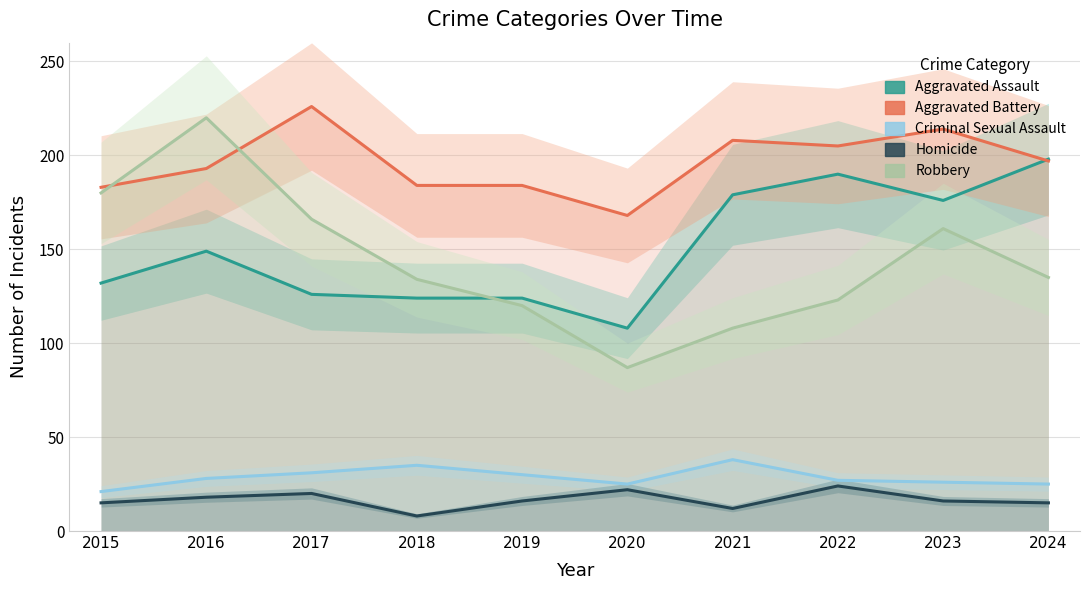

Where does the Aggravated Assault series first go above 149?

2021